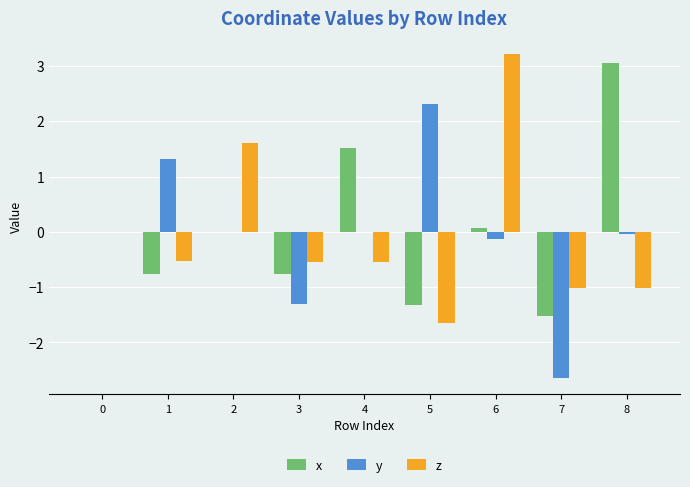

What is the sum of all x values?

0.3